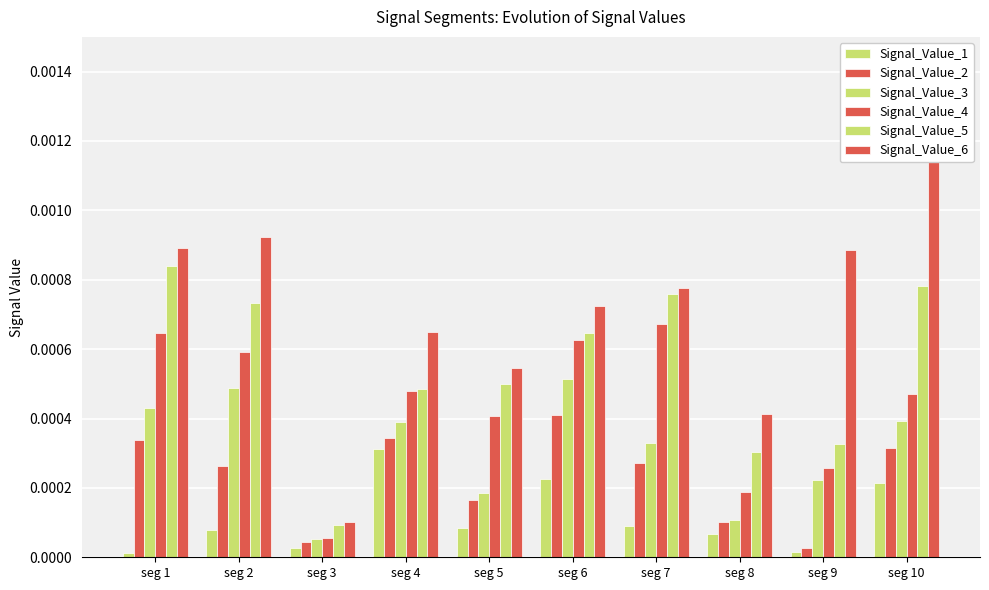

How many data points does each series have?

10